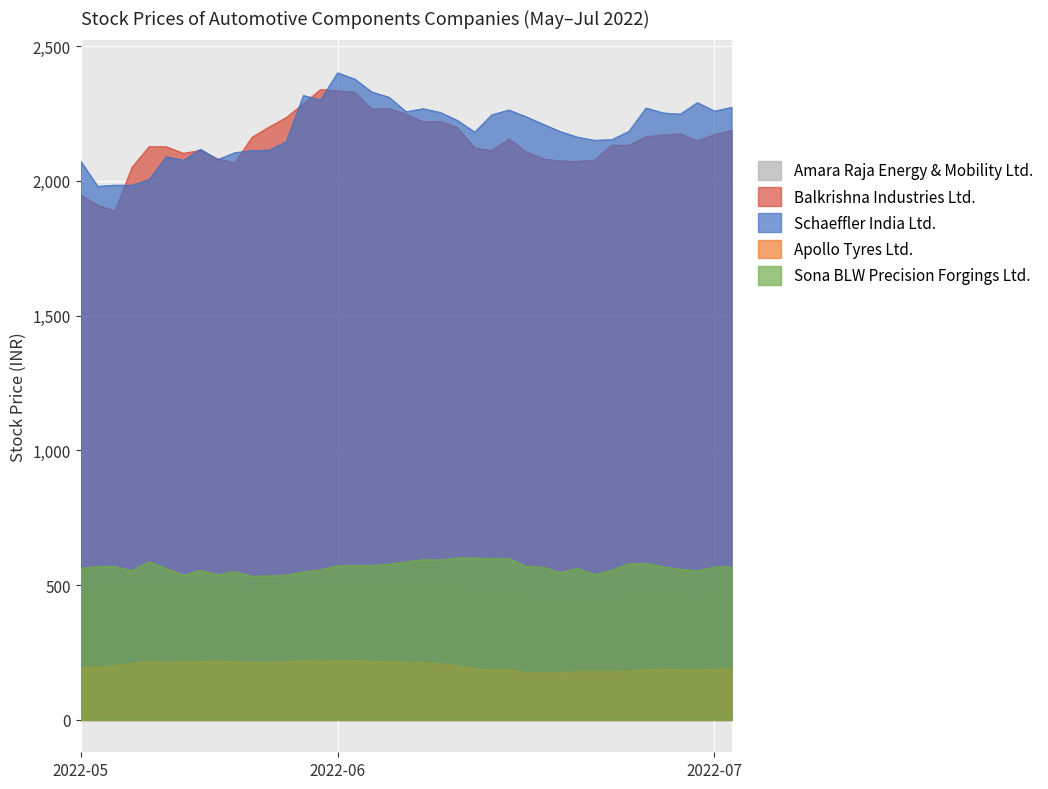

What is the approximate value of Balkrishna Industries Ltd. at 2022-06-24?

2132.0